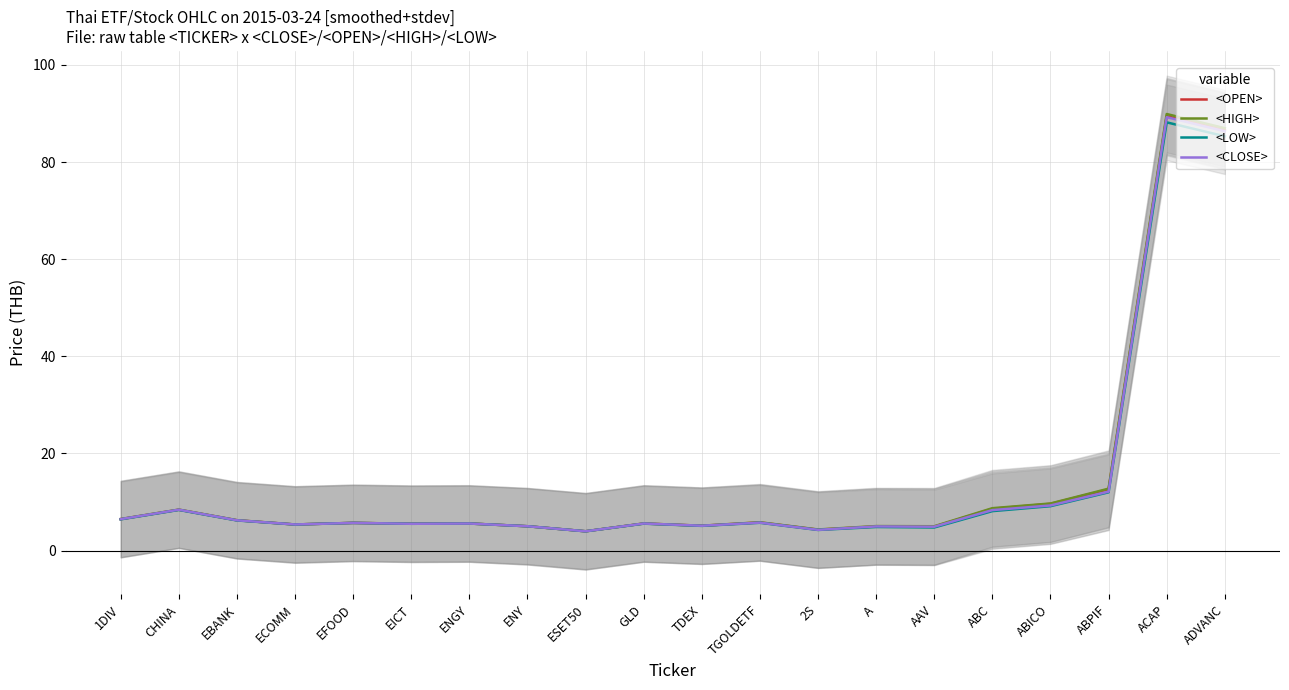

True or false: <CLOSE> and <LOW> intersect in this chart.

False